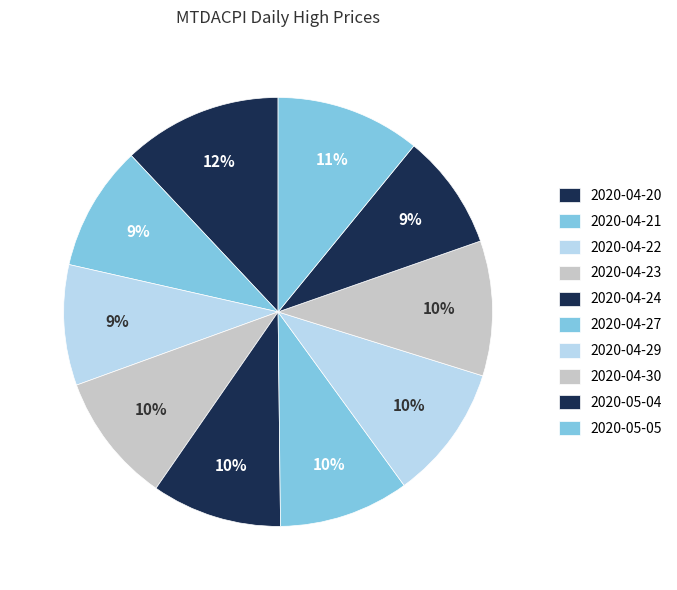

How much of the chart is everything except 2020-04-21?

90.5%